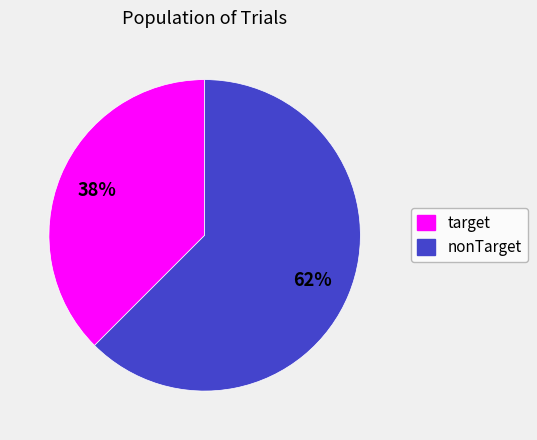

Rank the categories by value from lowest to highest.

target, nonTarget